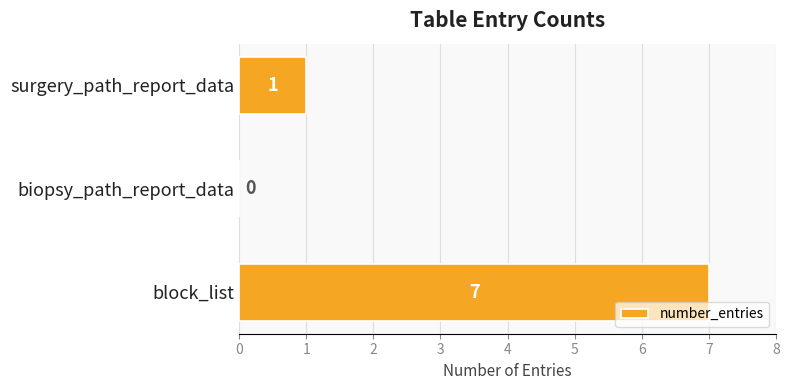

What is the sum of all values?

8